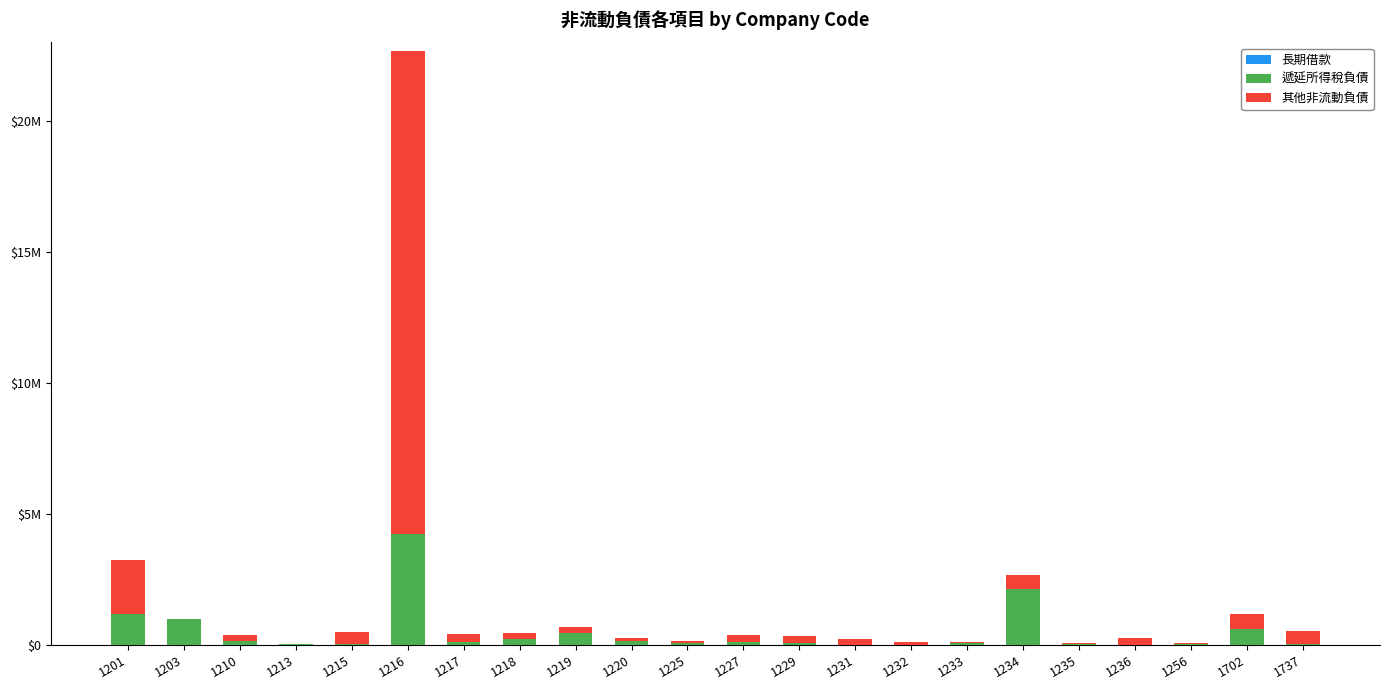

Rank the categories by 其他非流動負債 value from lowest to highest.

1213, 1235, 1203, 1256, 1225, 1233, 1232, 1220, 1210, 1231, 1229, 1218, 1227, 1219, 1236, 1217, 1215, 1737, 1234, 1702, 1201, 1216